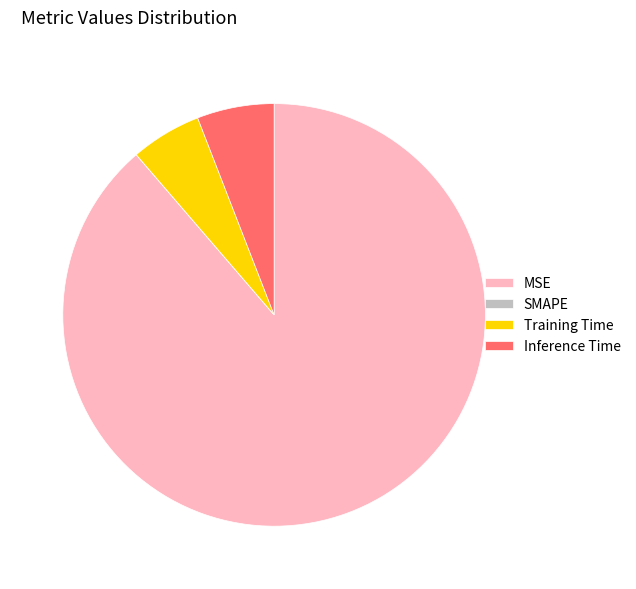

Which category has the biggest portion of the pie?

MSE